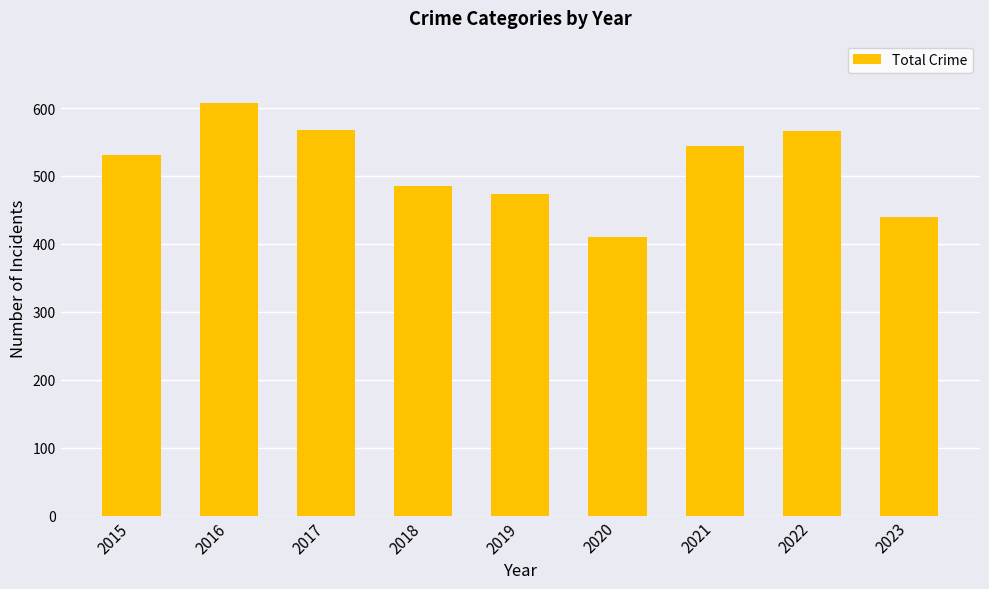

What is the value of the 5th bar from the left?

474